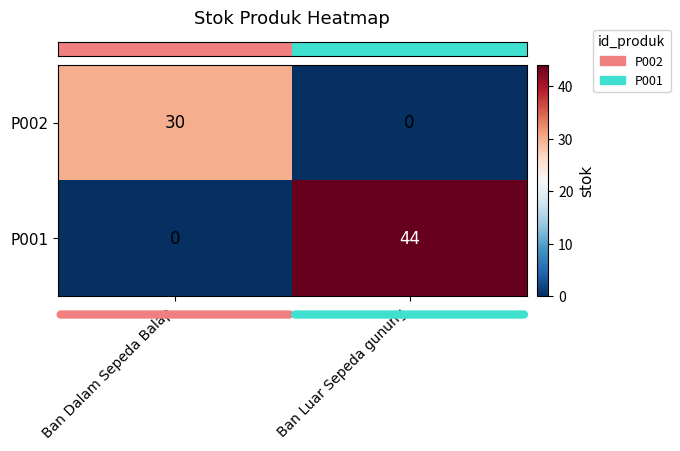

Which category has the lowest value in the P002 series?

Ban Luar Sepeda gunung